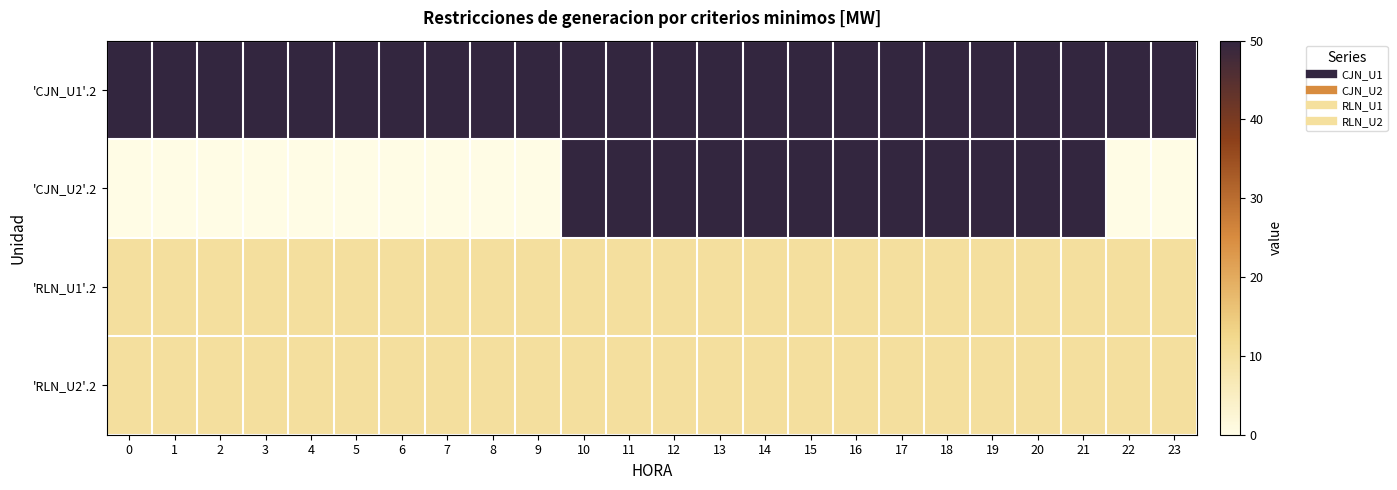

How many distinct data groups are displayed?

4